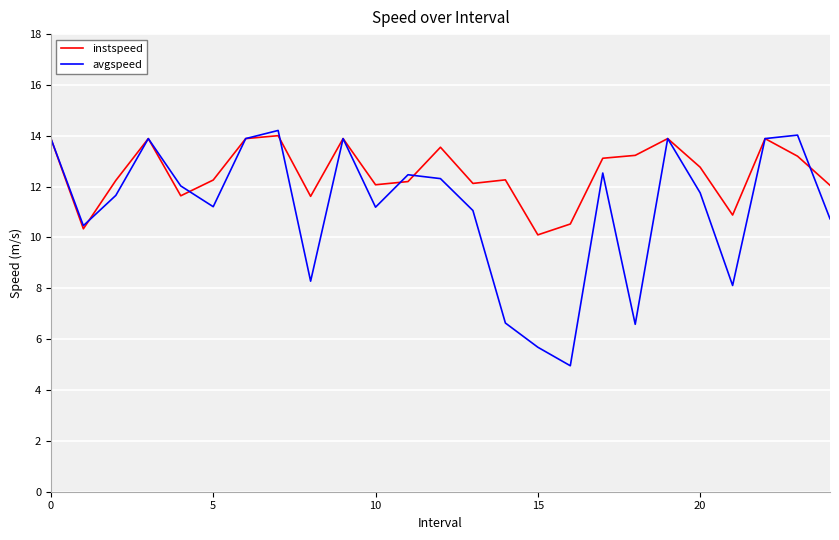

Which series has the largest total across all categories?

instspeed